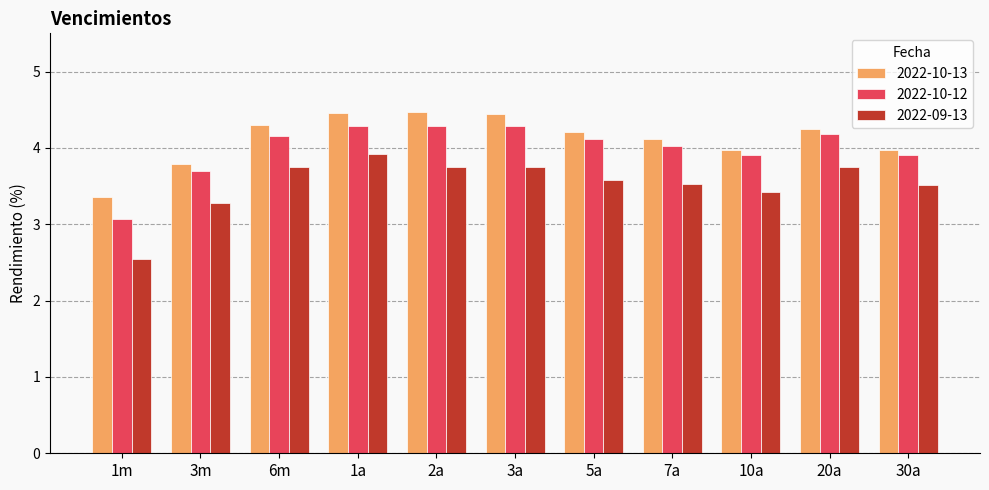

What is the greatest value displayed?

4.5